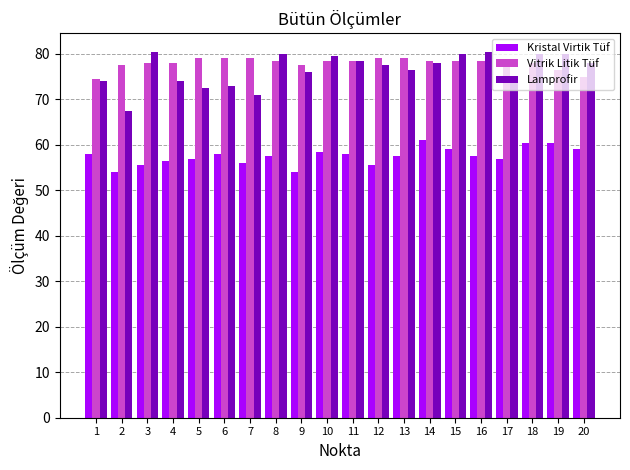

What is the sum of the Lamprofir values at 5 and 8?

152.5